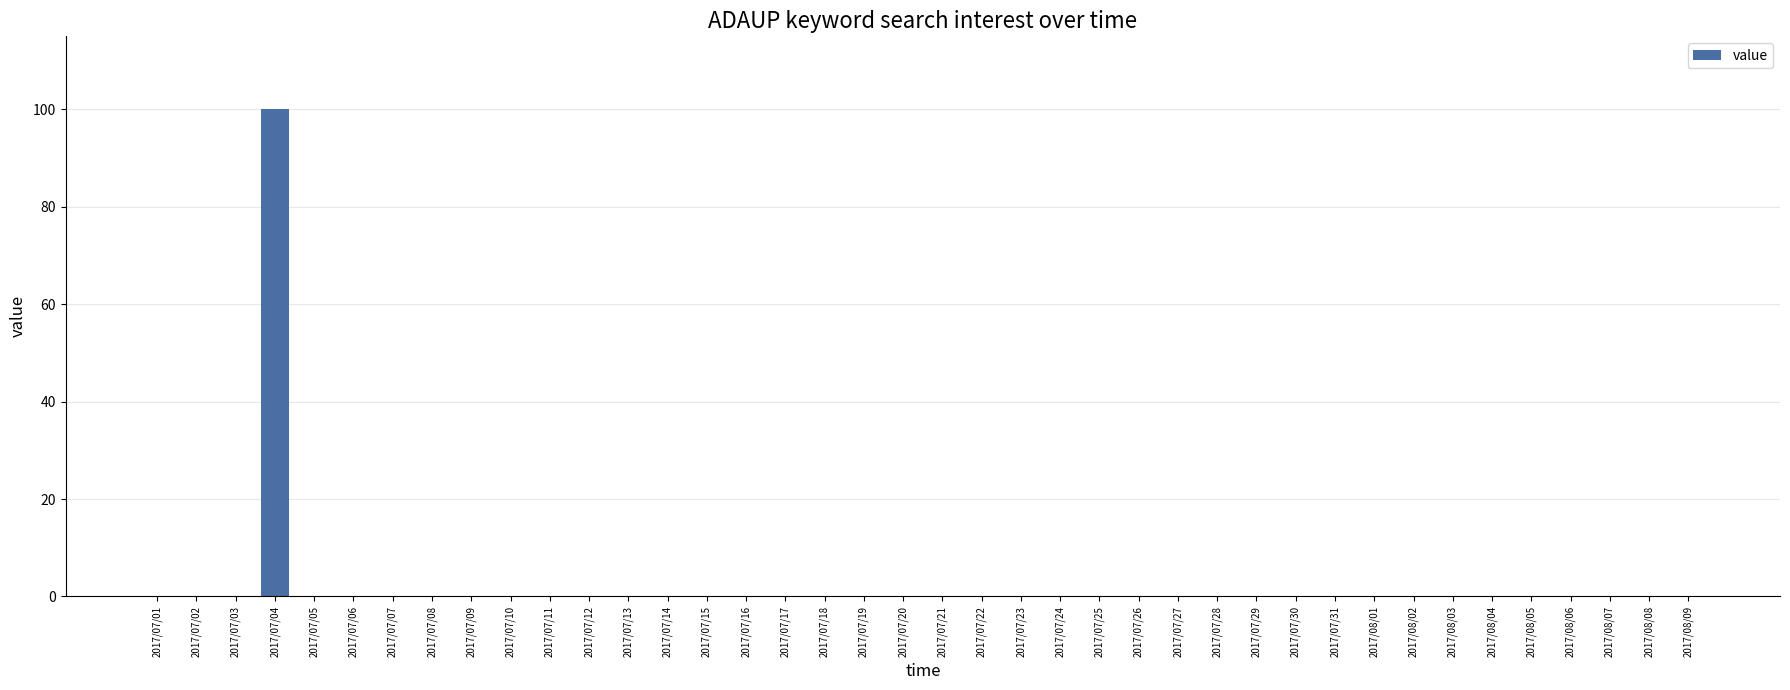

The value at 2017/07/20 is -44. True or false?

False